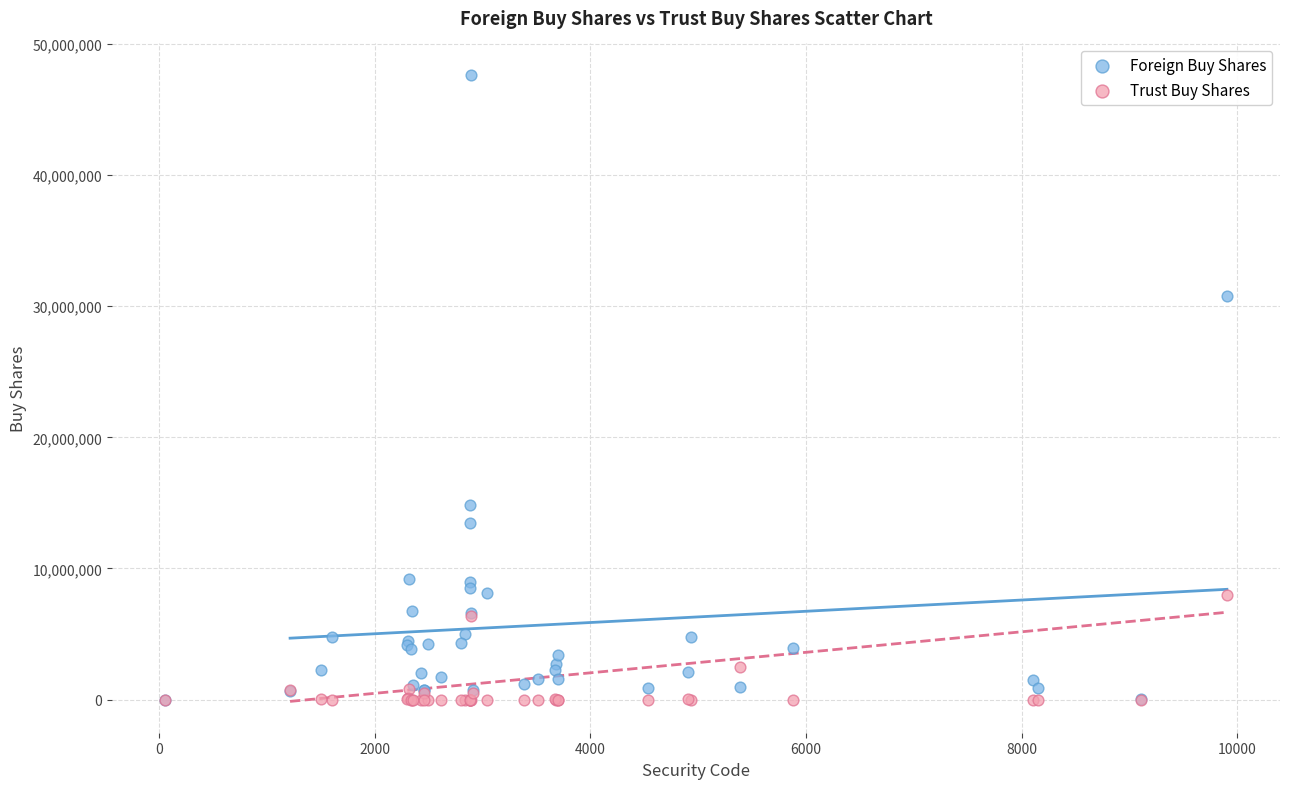

In the Foreign Buy Shares series, what Y value is closest to 23830051?

30781933